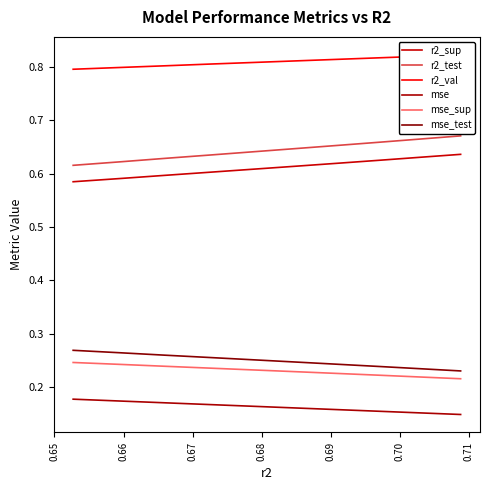

Which series changed the most between 0.67 and 0.68?

r2_test